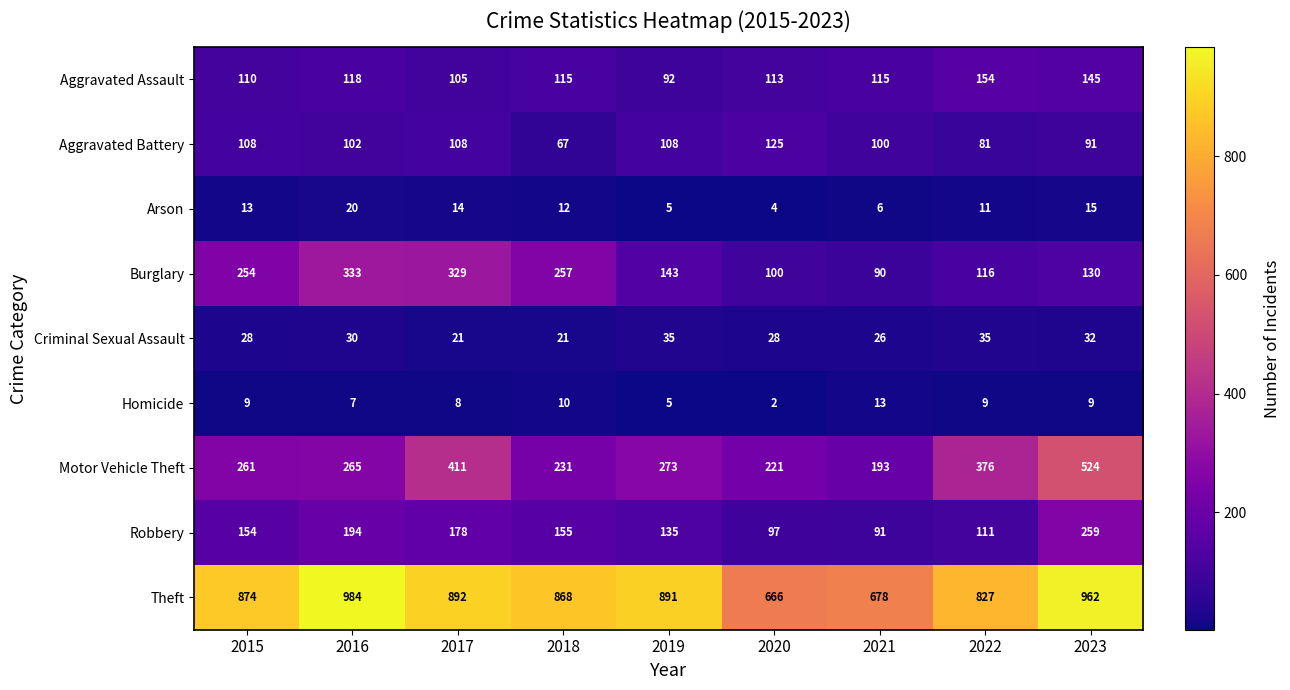

What is the difference between the highest and lowest values at 2020?

664